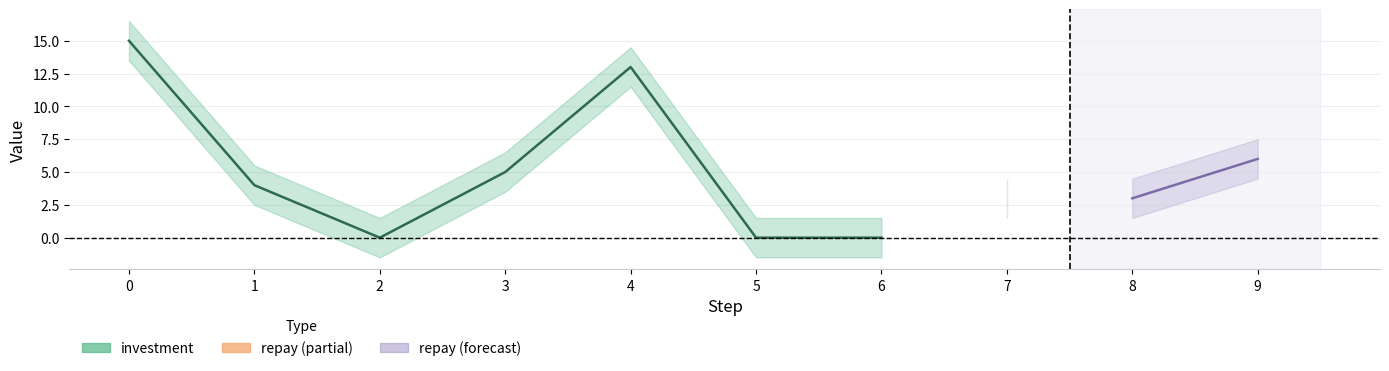

At which category does the data reach its first local peak?

4